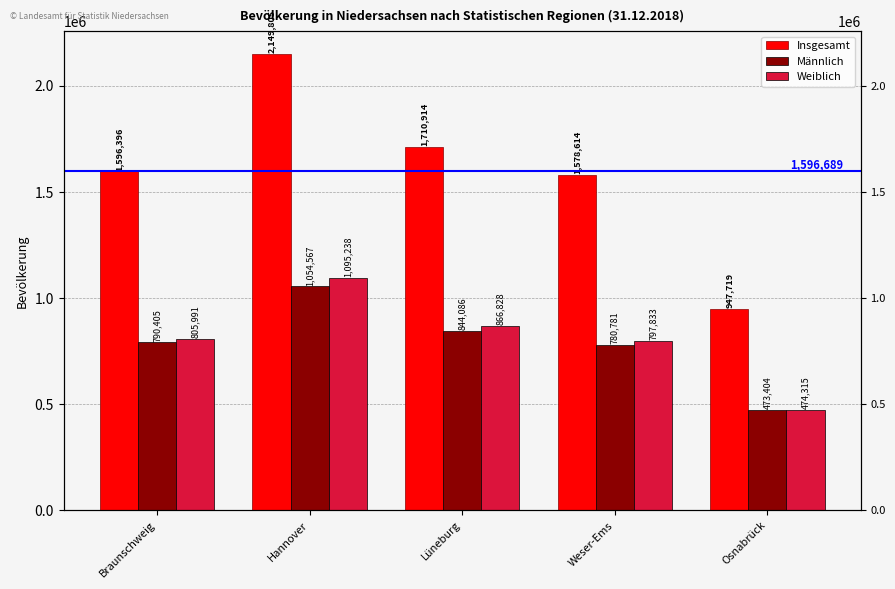

The Insgesamt series shows 247892 at Osnabrück. True or false?

False